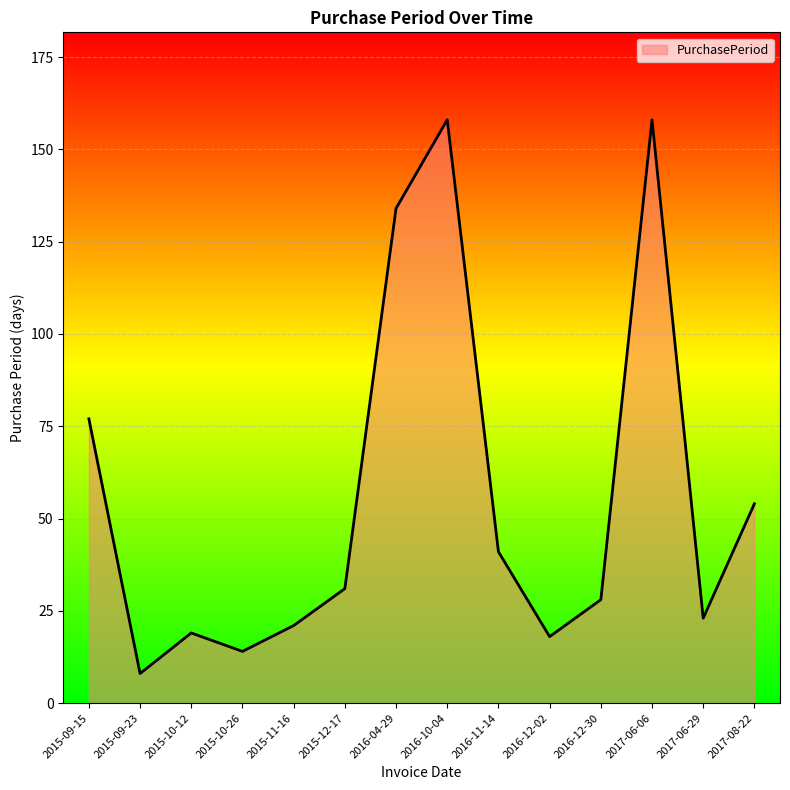

How many lines are shown in the chart?

1